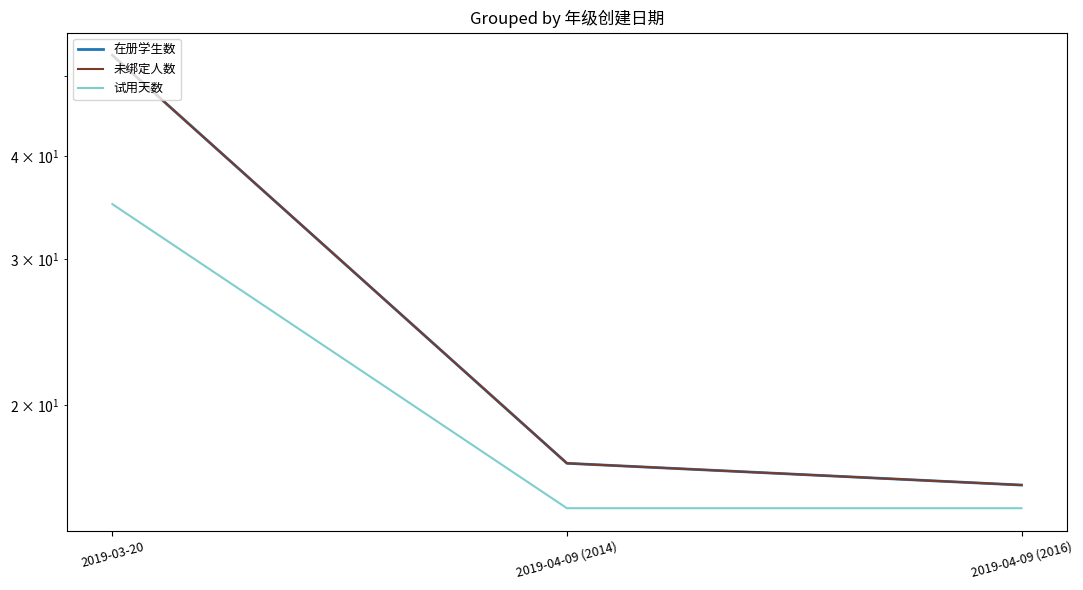

What is the sum of the 未绑定人数 values at 2019-04-09 (2014) and 2019-04-09 (2016)?

33